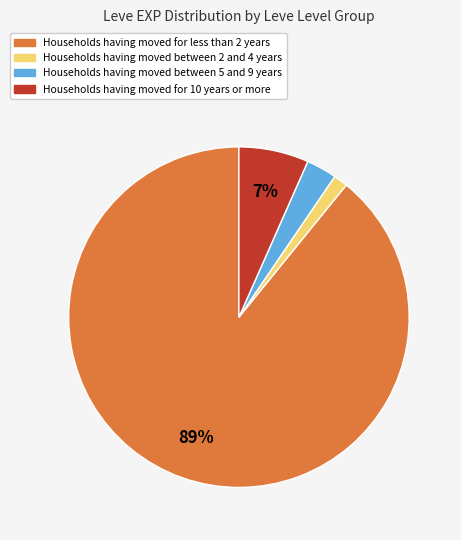

To the nearest percent, what is the average slice percentage?

25%